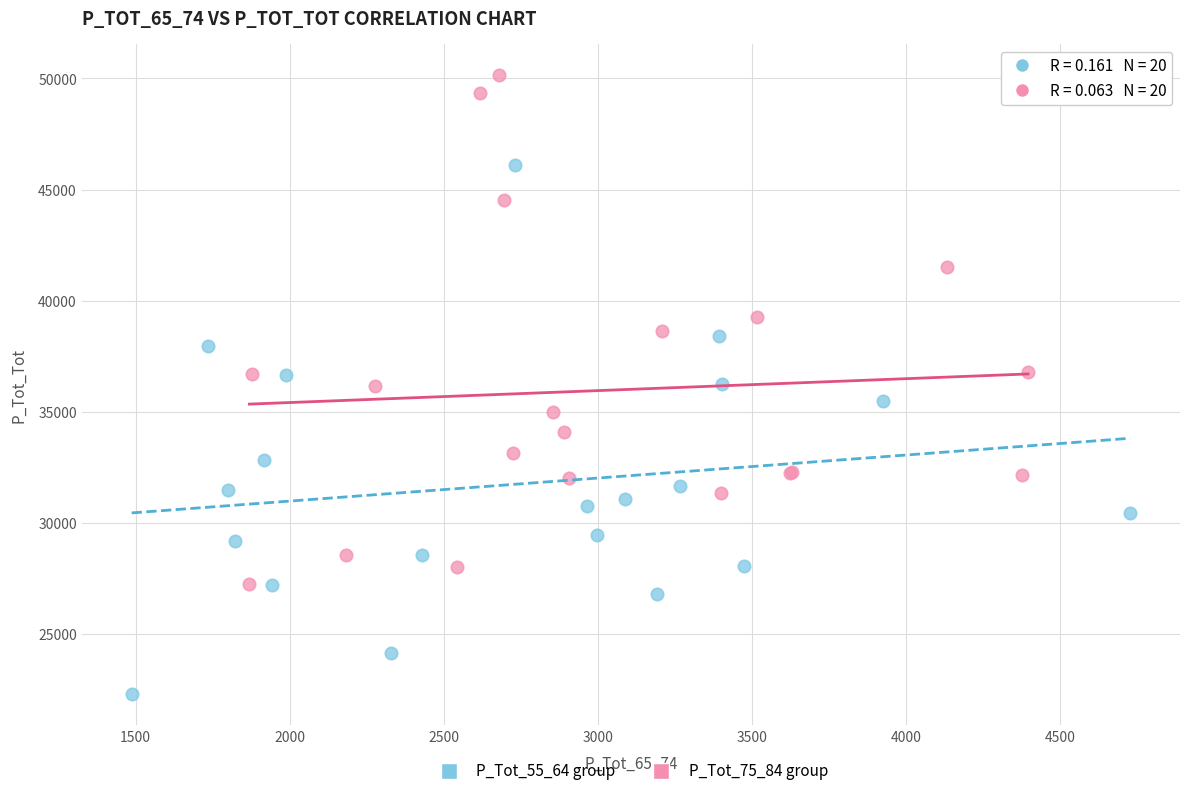

Which series contains the lowest Y value?

P_Tot_55_64 group